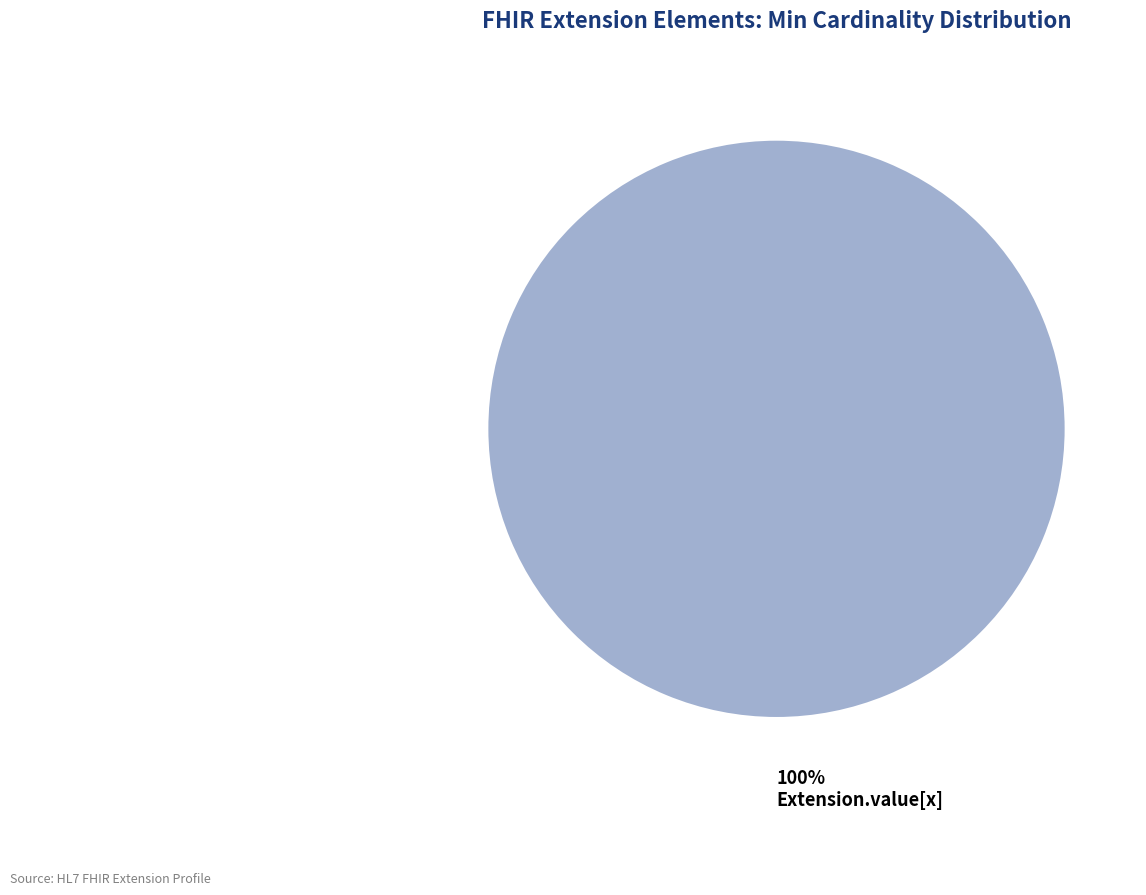

Rank the categories by value from lowest to highest.

Extension.value[x]